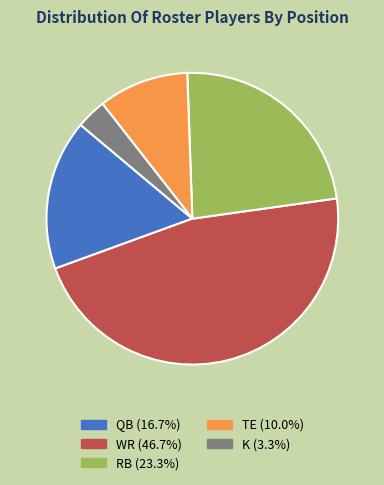

Combined, do TE and WR account for over 50%?

Yes